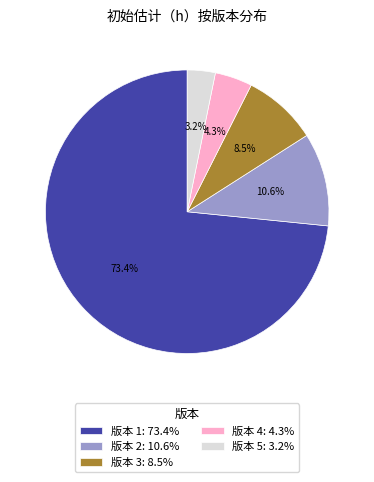

Which has a higher value, 版本 1 or 版本 2?

版本 1